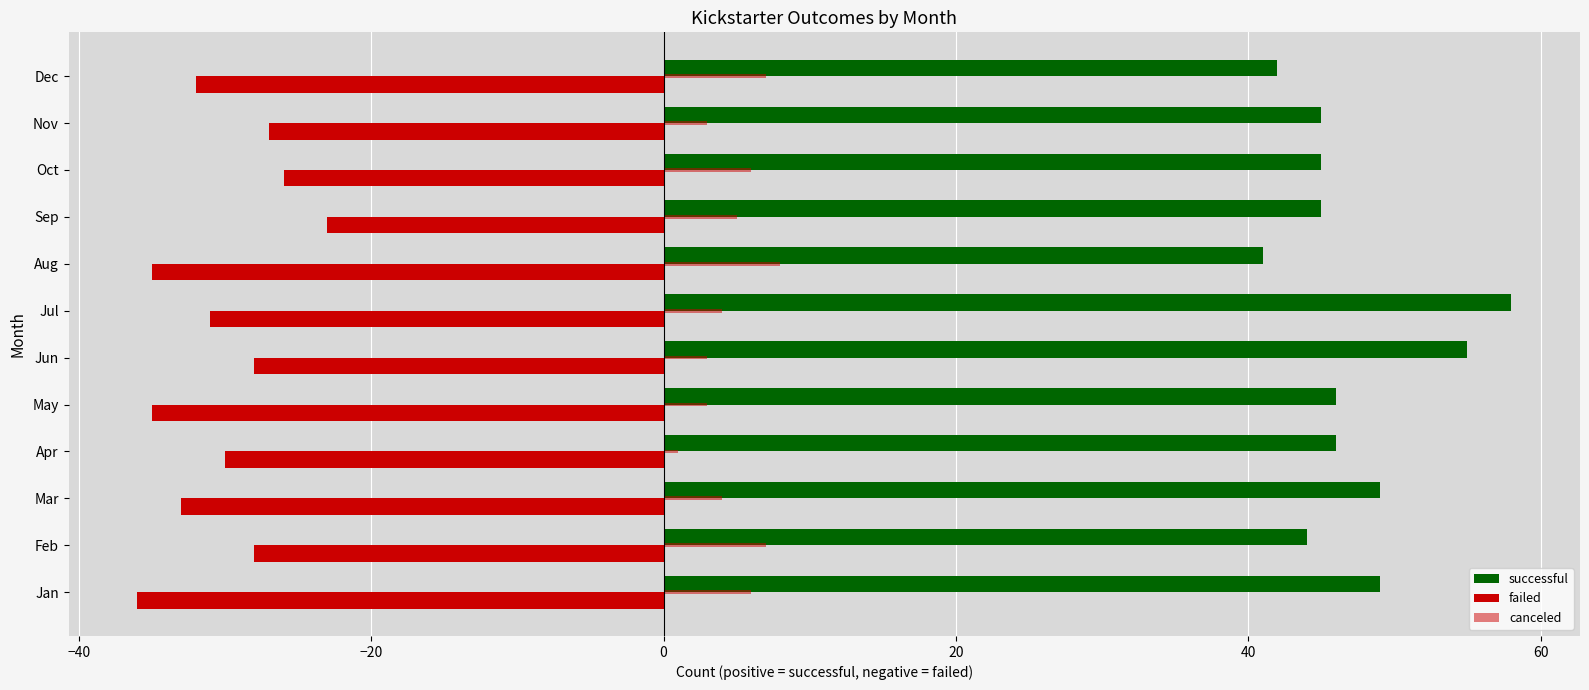

How many series are shown in this chart?

3